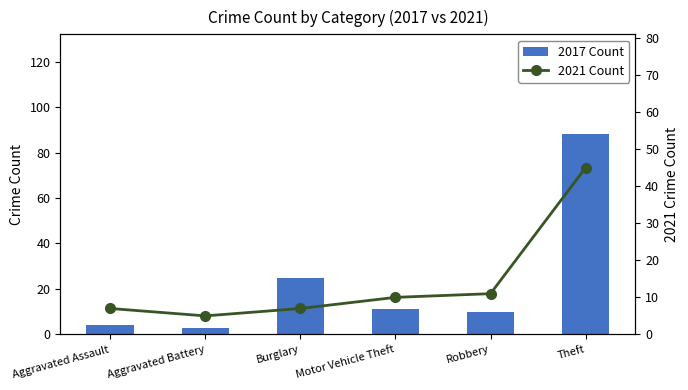

What are all the series names shown in the legend?

2017 Count, 2021 Count